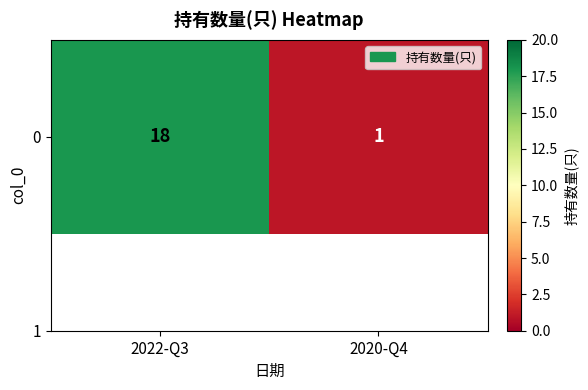

What is the average value?

10